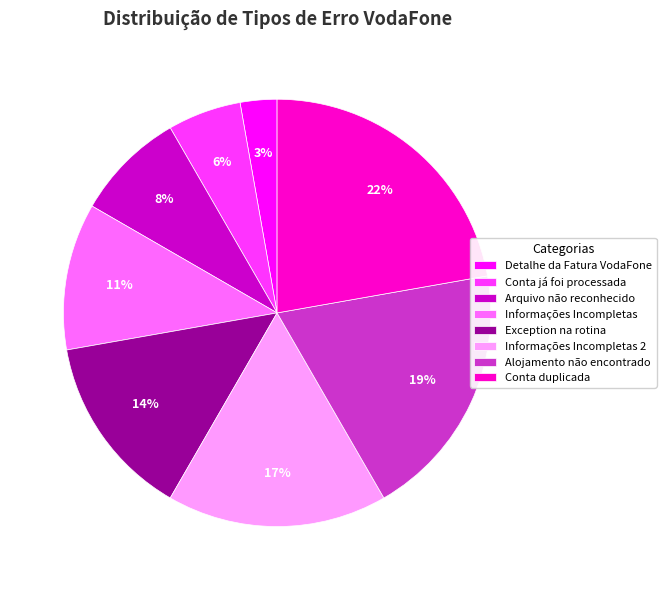

Which category has the biggest portion of the pie?

Conta duplicada